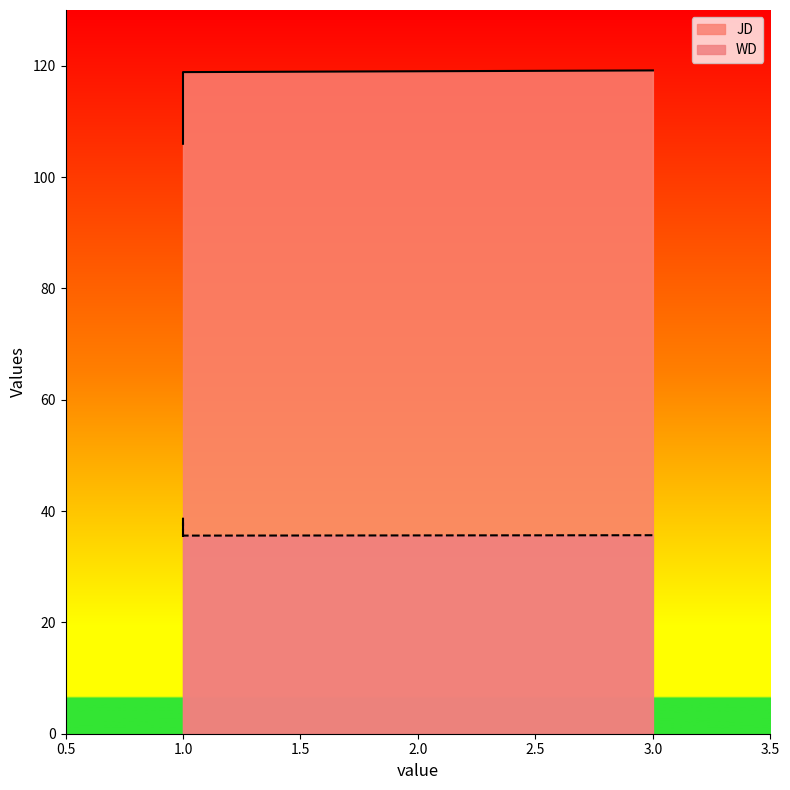

At which category is the sum across all series the highest?

3